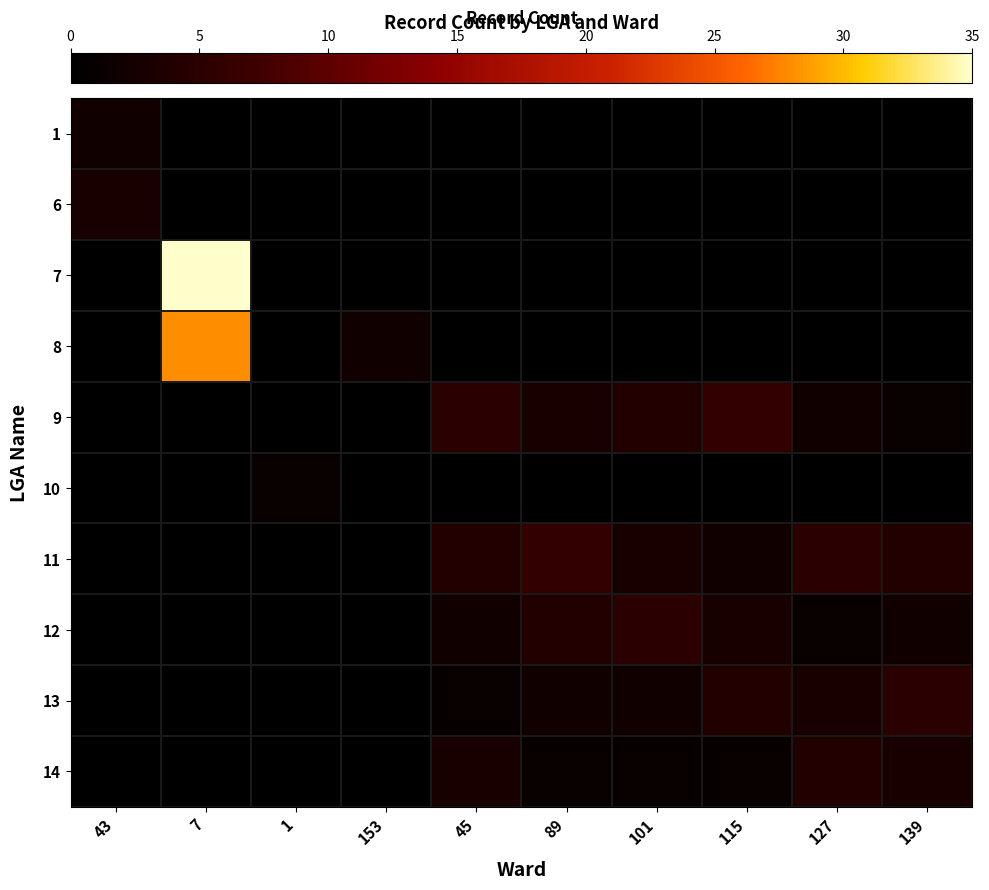

Reading right to left, what are all the values shown in this chart?

1: 139=0	127=0	115=0	101=0	89=0	45=0	153=0	1=0	7=0	43=2
6: 139=0	127=0	115=0	101=0	89=0	45=0	153=0	1=0	7=0	43=3
7: 139=0	127=0	115=0	101=0	89=0	45=0	153=0	1=0	7=35	43=0
8: 139=0	127=0	115=0	101=0	89=0	45=0	153=2	1=0	7=28	43=0
9: 139=1	127=2	115=6	101=4	89=3	45=5	153=0	1=0	7=0	43=0
10: 139=0	127=0	115=0	101=0	89=0	45=0	153=0	1=1	7=0	43=0
11: 139=4	127=5	115=2	101=3	89=6	45=4	153=0	1=0	7=0	43=0
12: 139=2	127=1	115=3	101=5	89=4	45=2	153=0	1=0	7=0	43=0
13: 139=5	127=3	115=4	101=2	89=2	45=1	153=0	1=0	7=0	43=0
14: 139=3	127=4	115=1	101=1	89=1	45=3	153=0	1=0	7=0	43=0